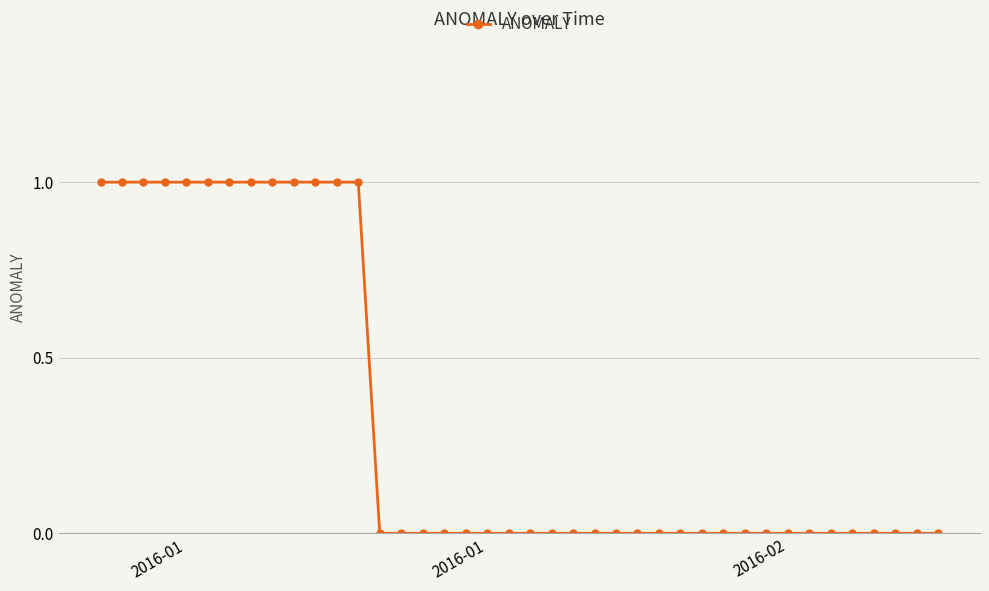

Reading left to right, what are all the values shown in this chart?

1	1	1	1	1	1	1	1	1	1	1	1	1	0	0	0	0	0	0	0	0	0	0	0	0	0	0	0	0	0	0	0	0	0	0	0	0	0	0	0